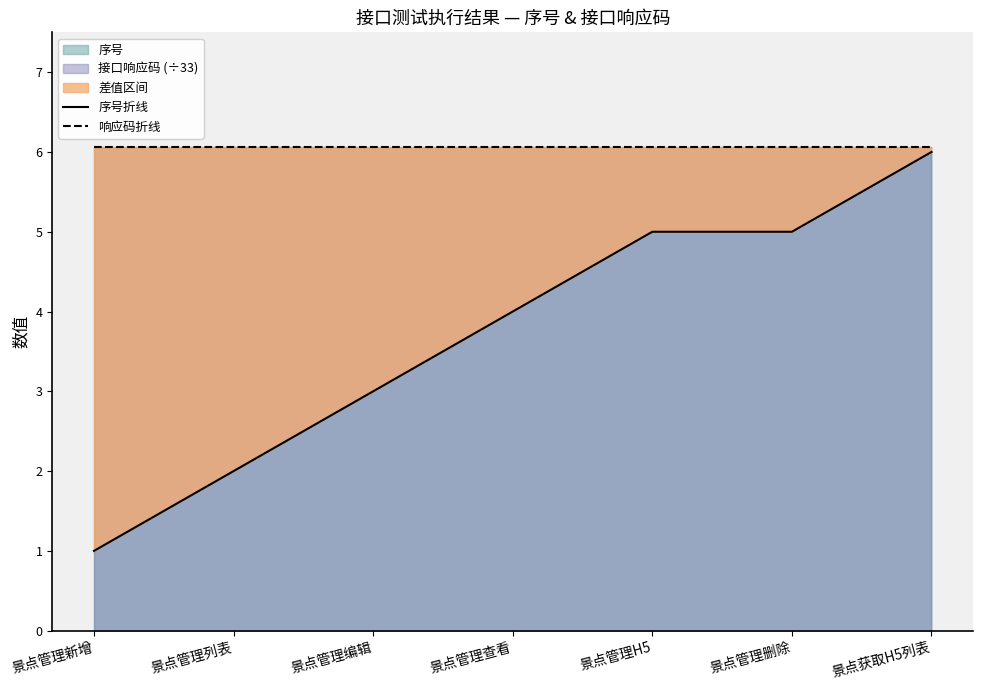

Where does the 序号折线 series first go above 4?

景点管理H5